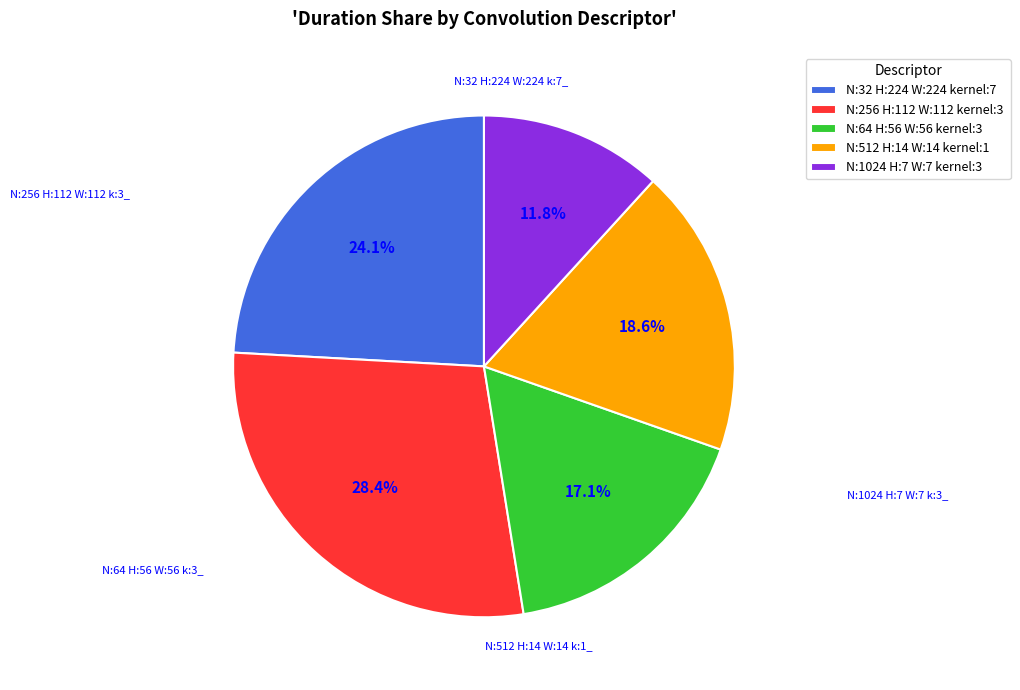

What is the largest slice in the pie chart?

N:256 H:112 W:112 kernel:3